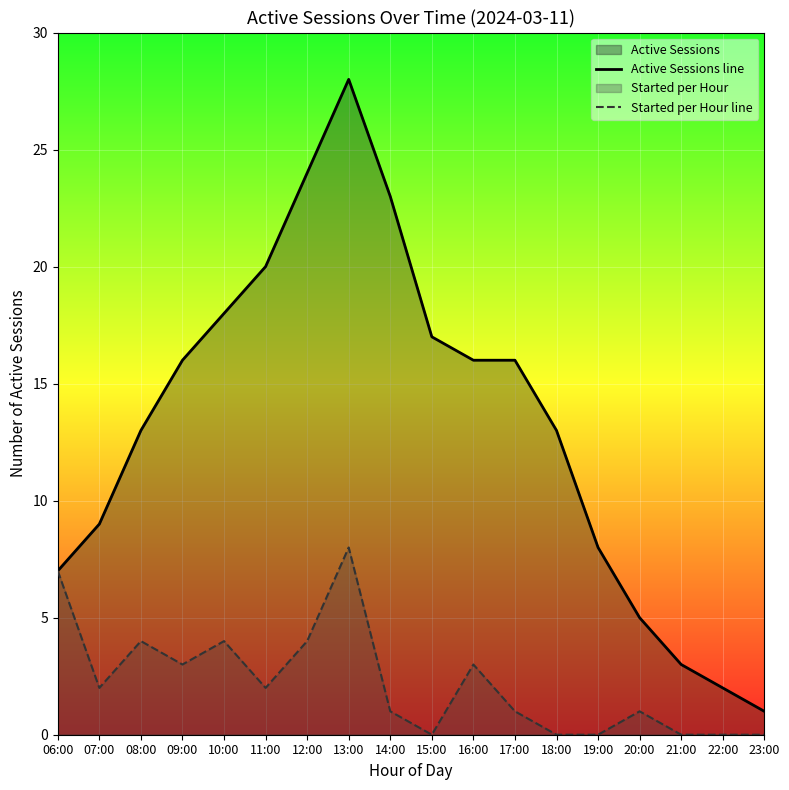

What is the label of the 11th point from the right?

13:00